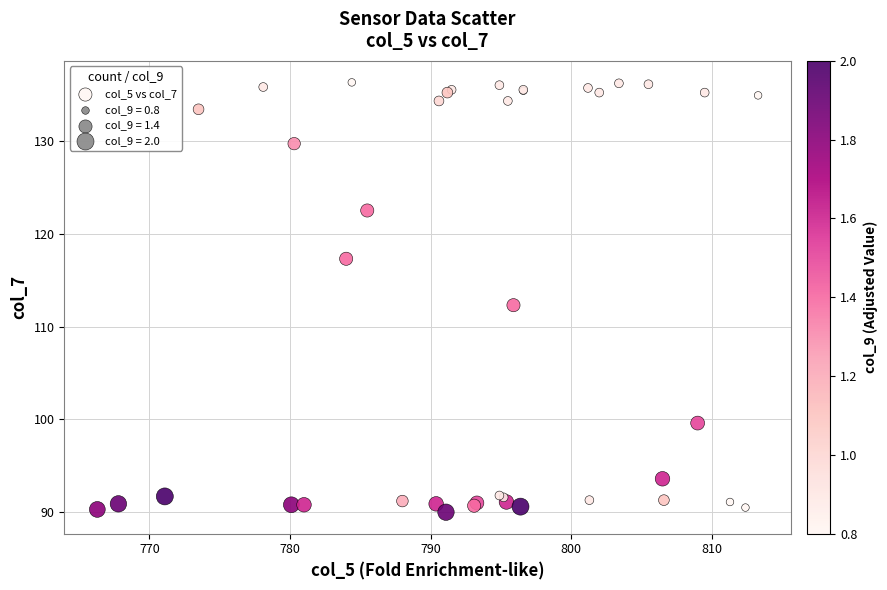

What Y value in the scatter plot is closest to 113?

112.3